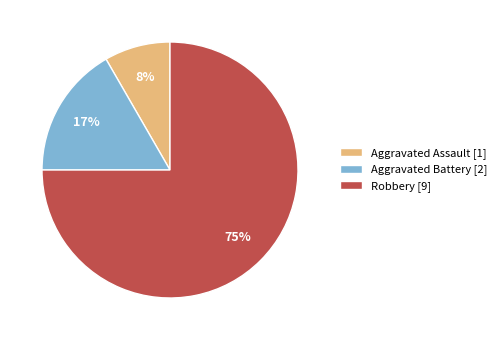

Do Robbery [9] and Aggravated Assault [1] together represent more than half of the pie?

Yes